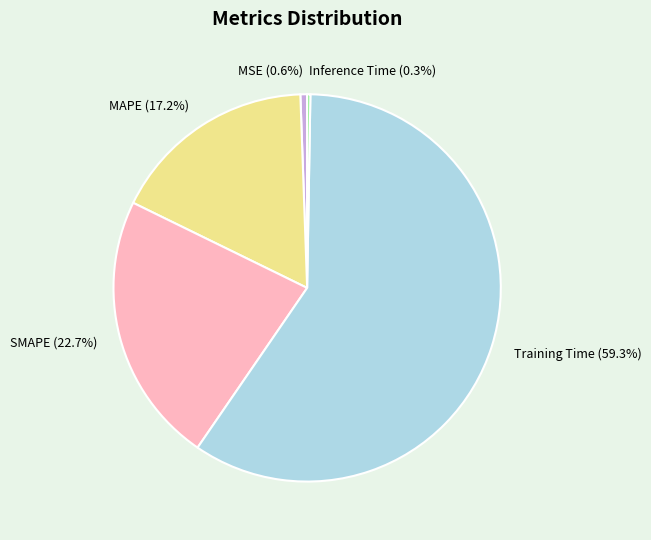

What is the largest slice in the pie chart?

Training Time